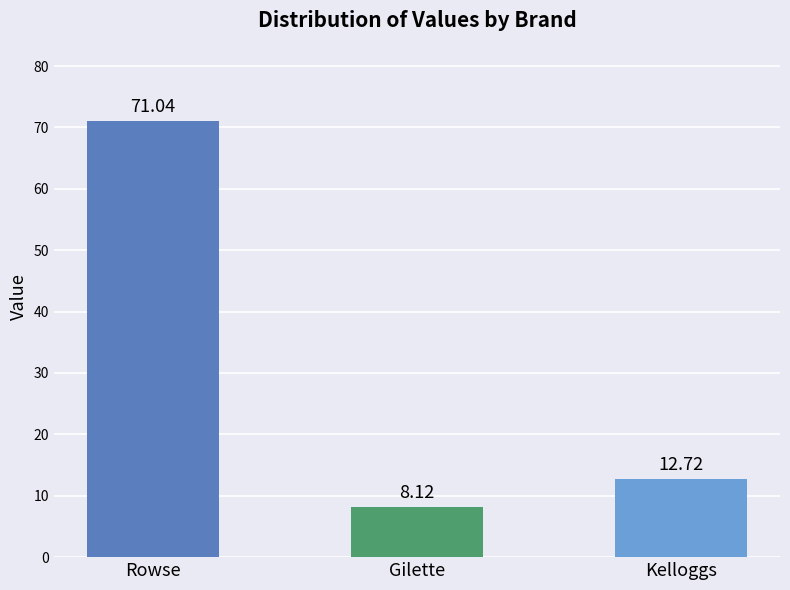

What is the label of the 1st bar from the left?

Rowse